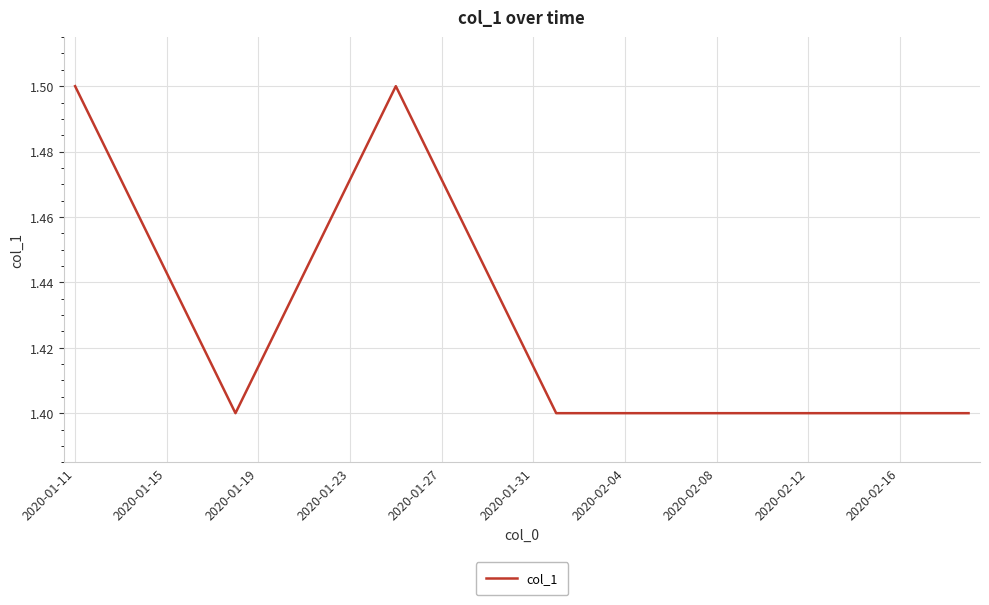

Count the number of data series in this chart.

1